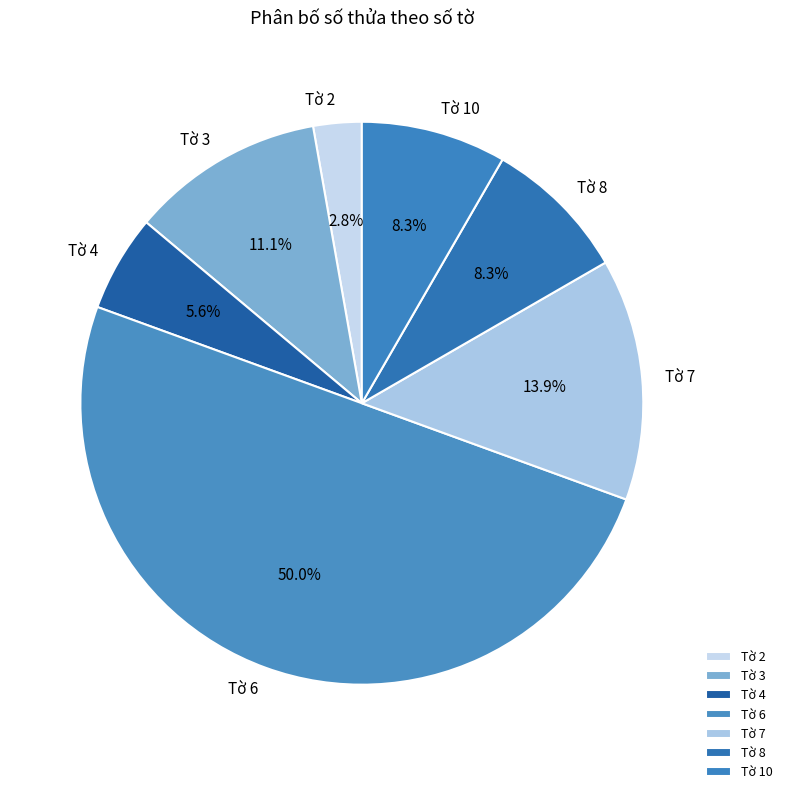

What percentage is the Tờ 10 slice, to the nearest percent?

8%